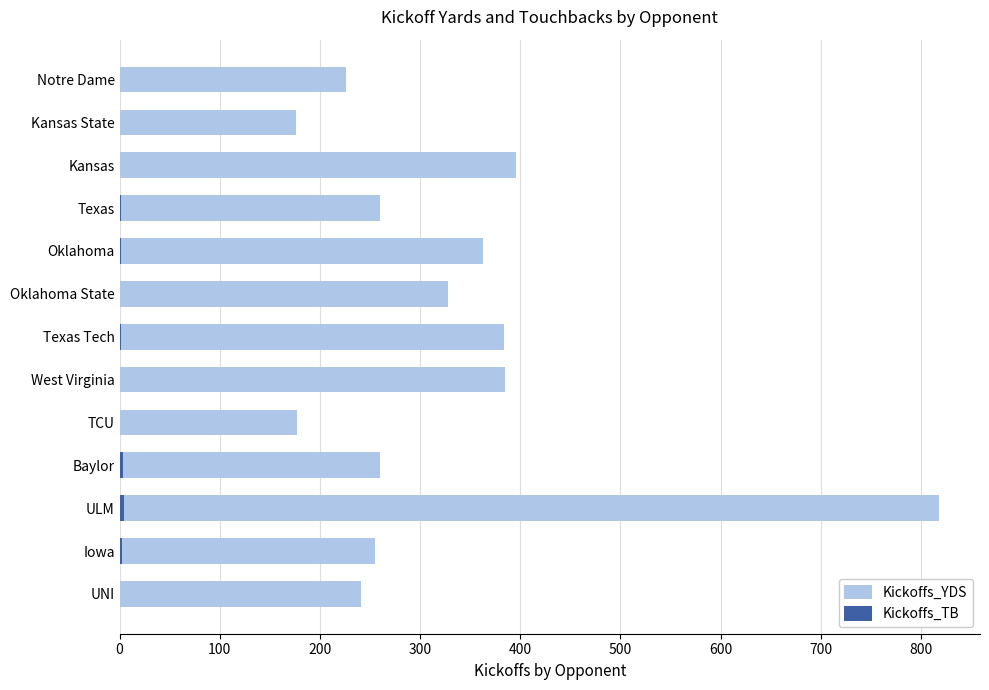

What are all the series names shown in the legend?

Kickoffs_YDS, Kickoffs_TB